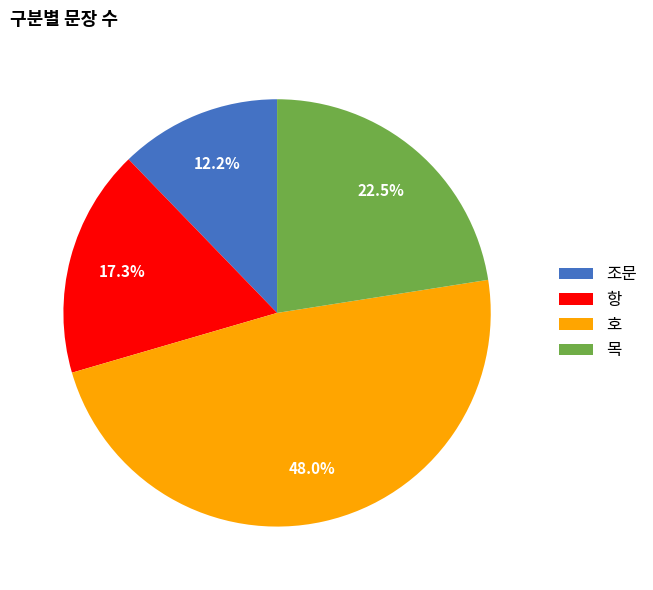

Combined, do 목 and 조문 account for over 50%?

No